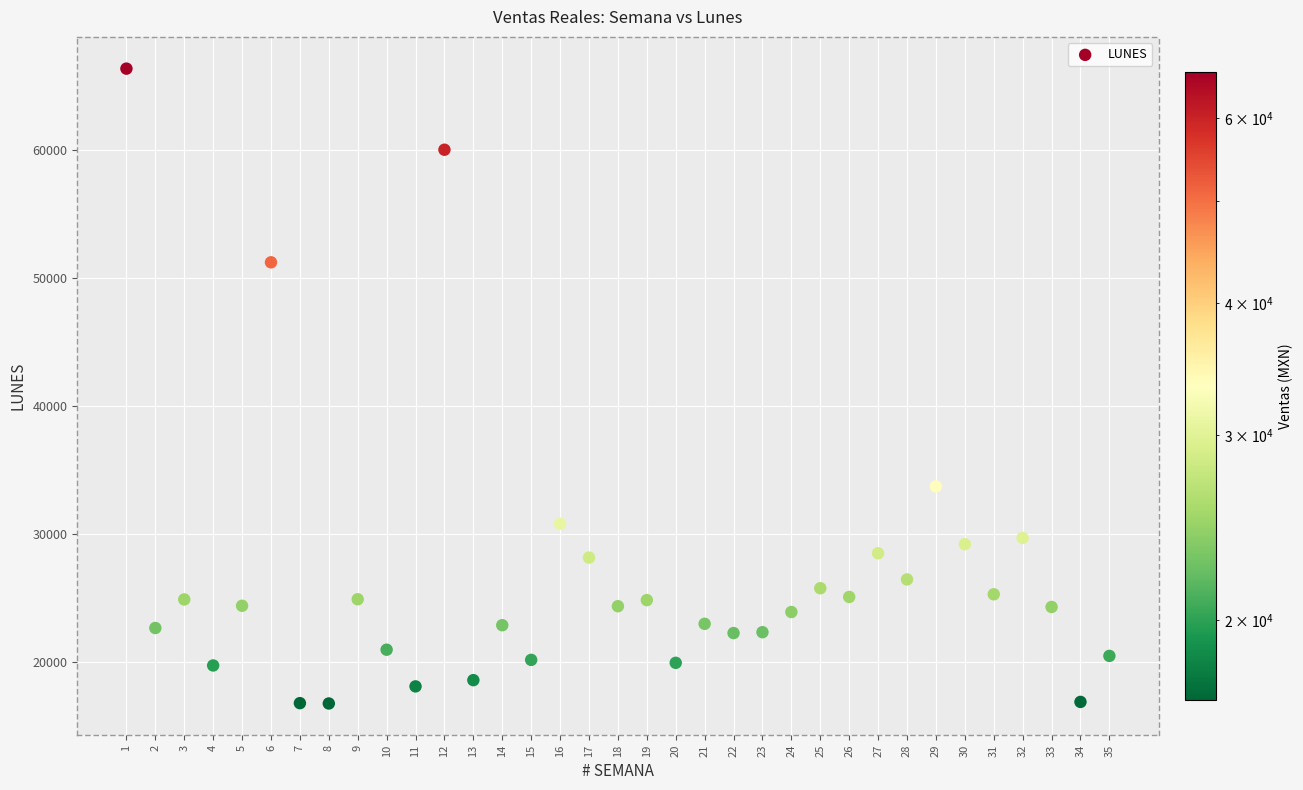

What Y value in the scatter plot is closest to 41572?

33735.8